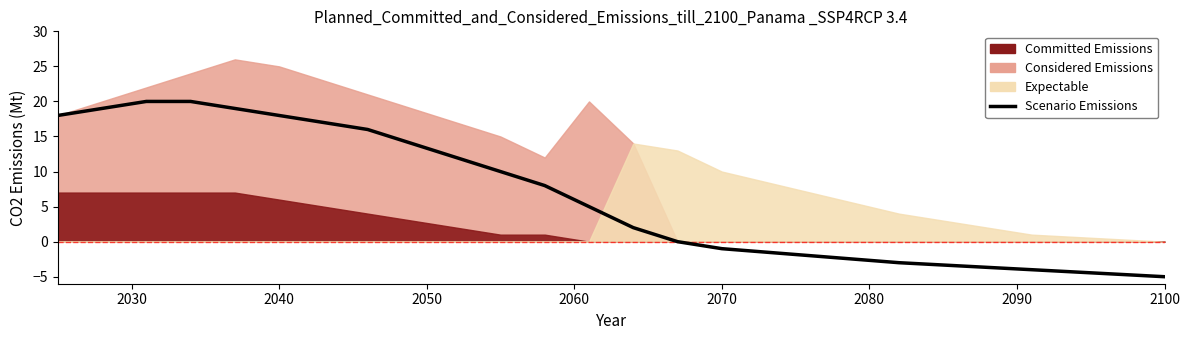

How many positive values are there?

14